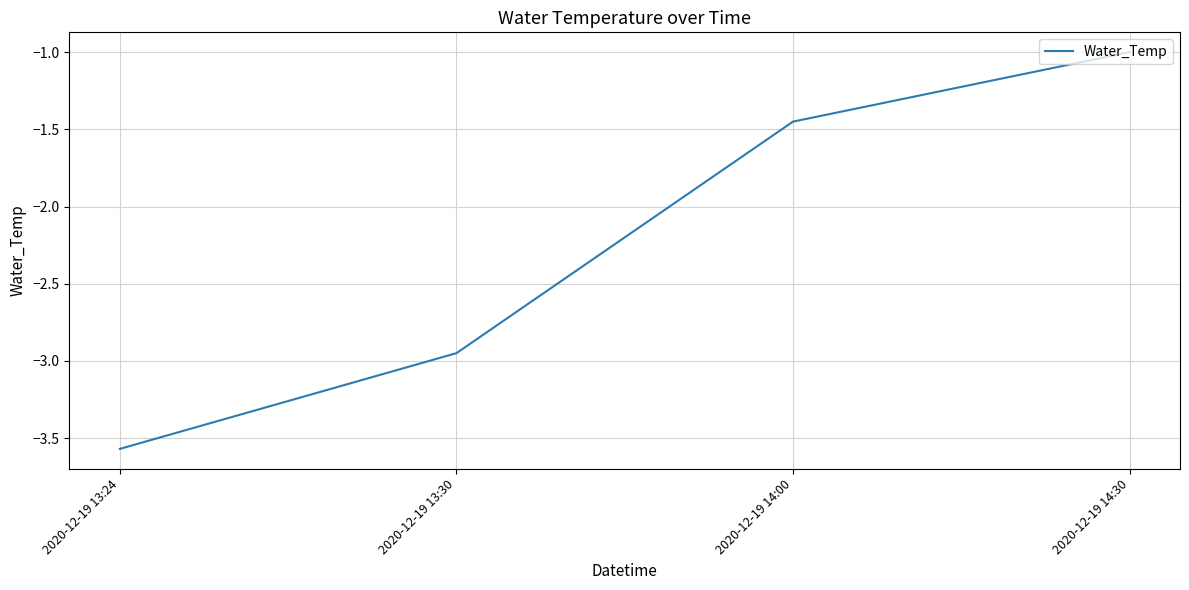

How many values are between -2 and -1?

2